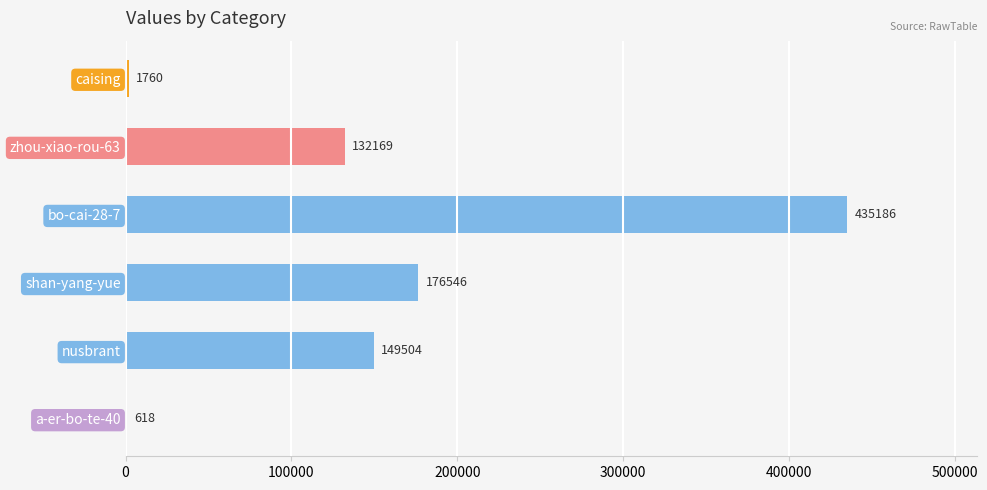

At which category does the chart reach its peak across all series?

bo-cai-28-7